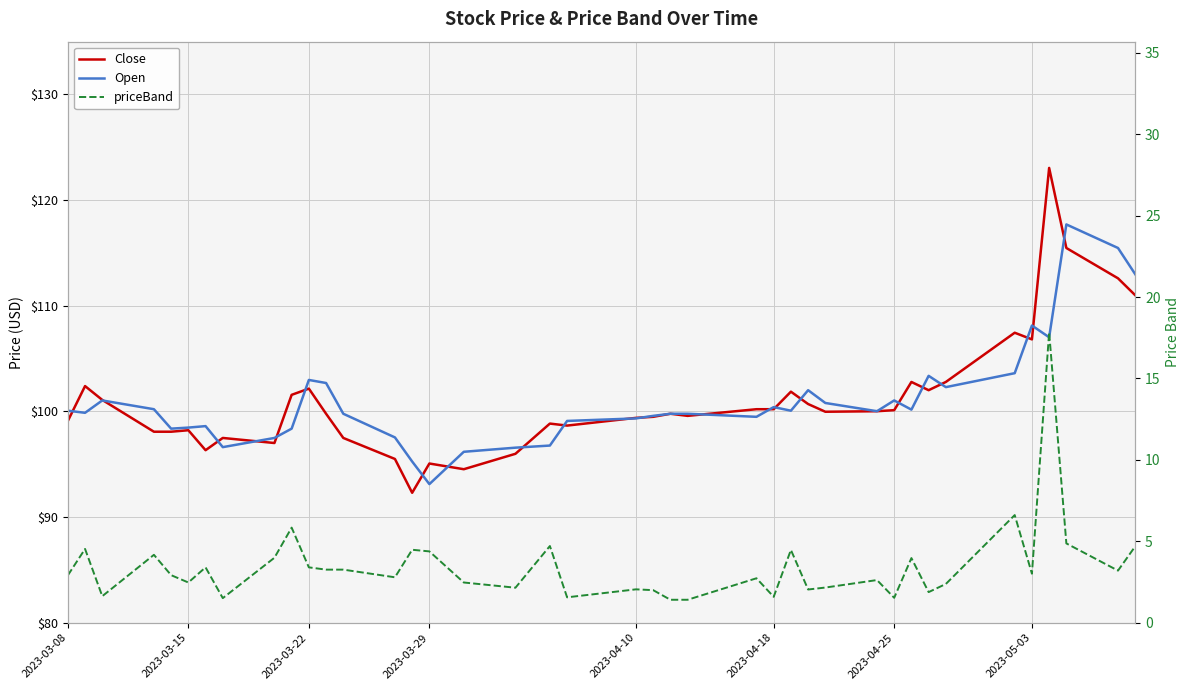

What is the value of the Close point at the 39th from the left?

112.6